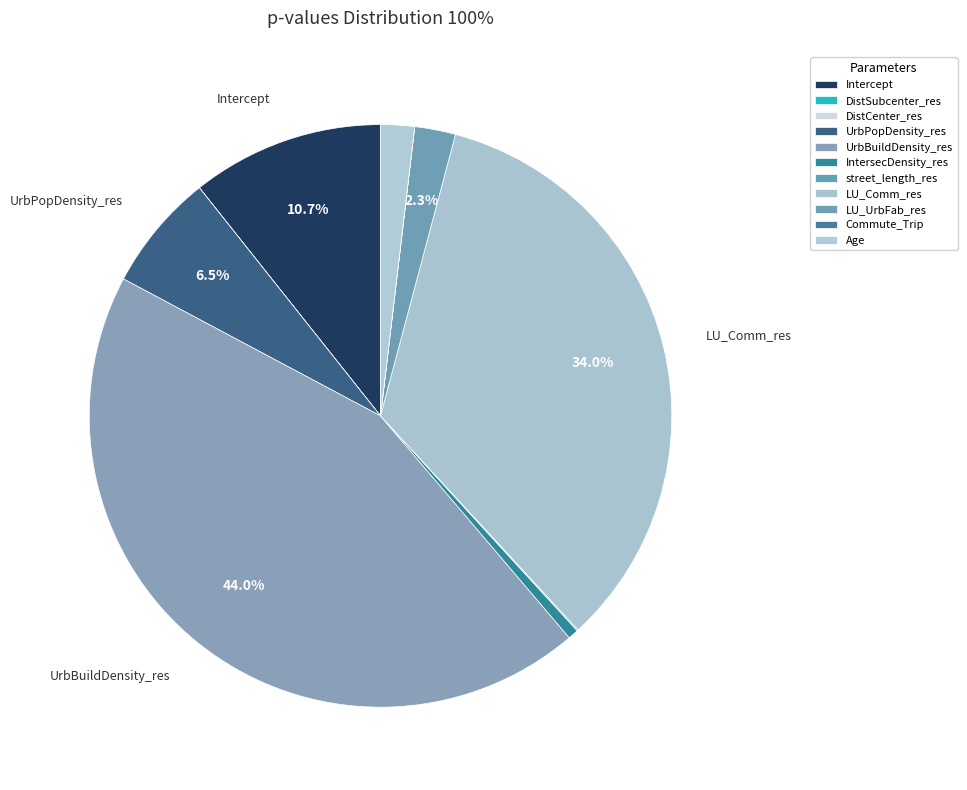

To the nearest percent, what is the difference between the largest and smallest slice percentages?

44%